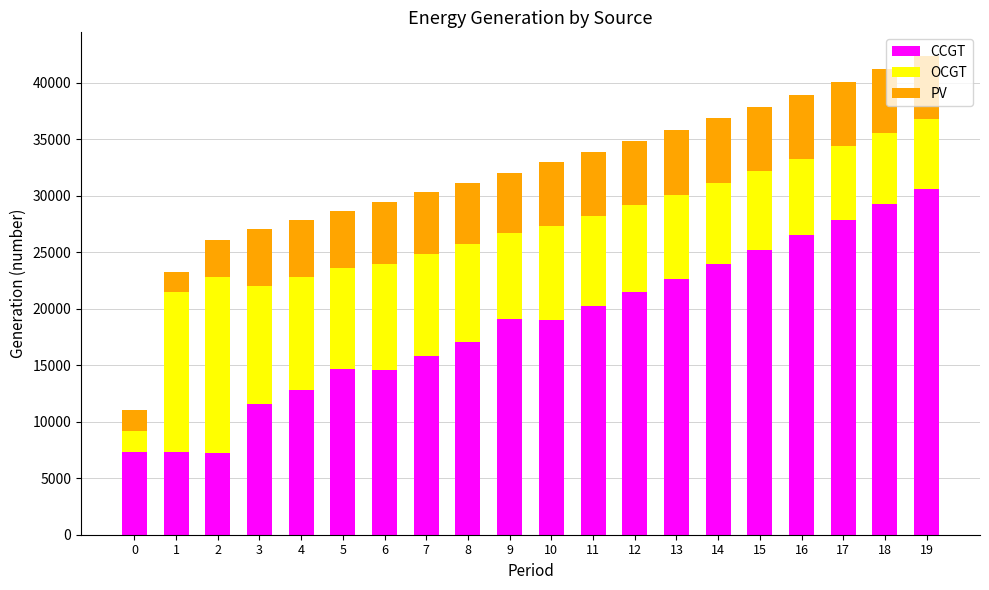

What is the difference between the CCGT values at 12 and 19?

9143